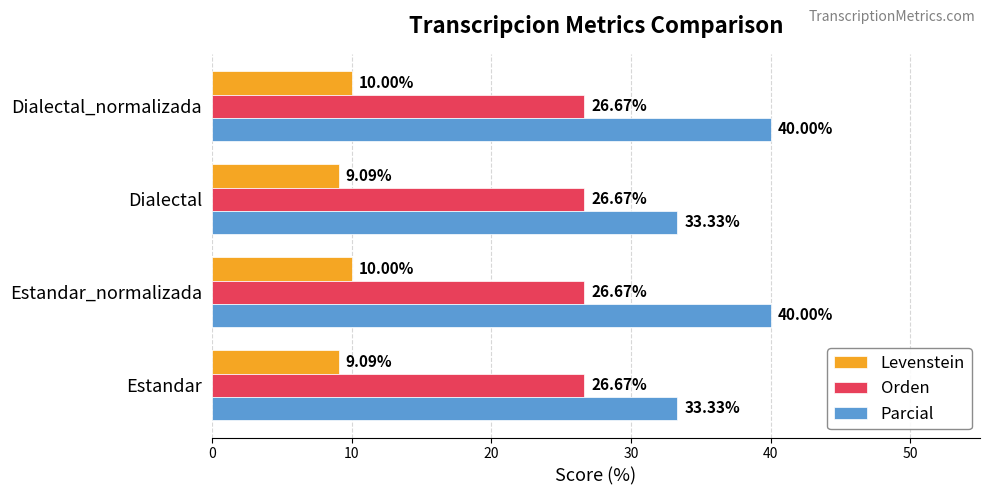

Which series changed the most between Estandar_normalizada and Dialectal?

Parcial